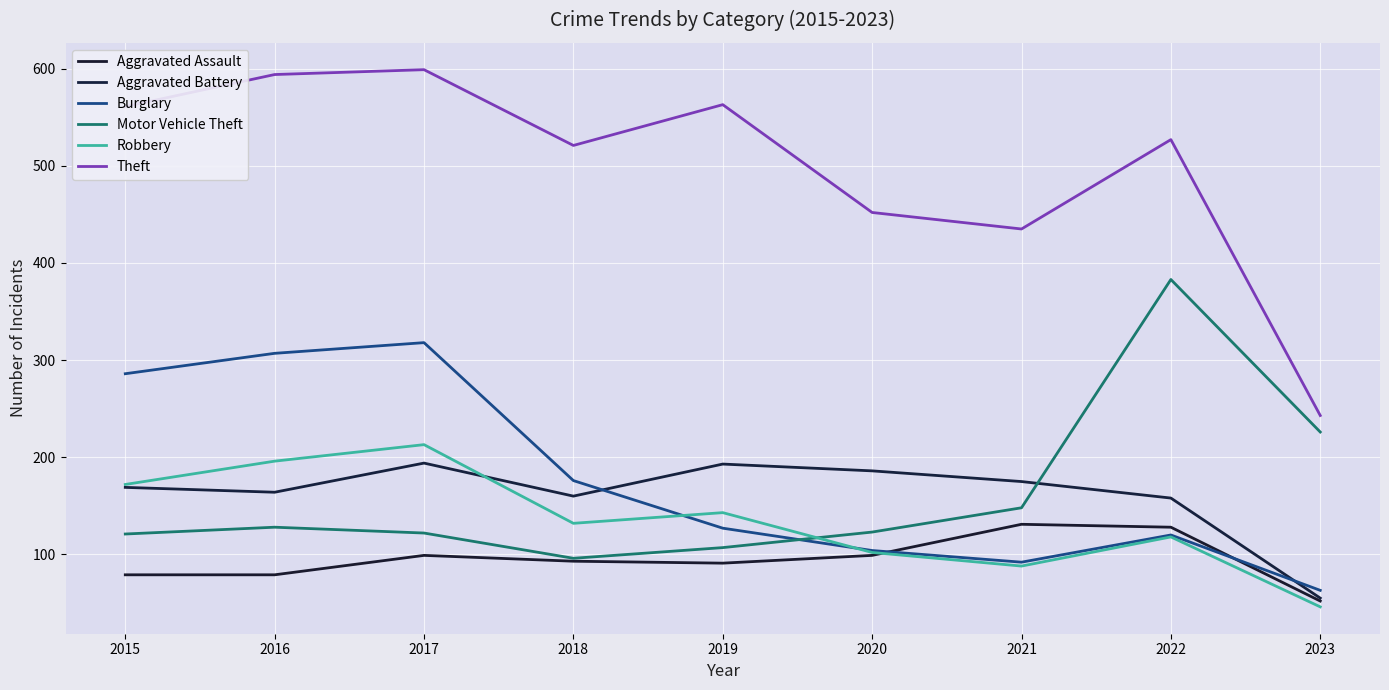

What is the minimum value for Aggravated Assault?

52